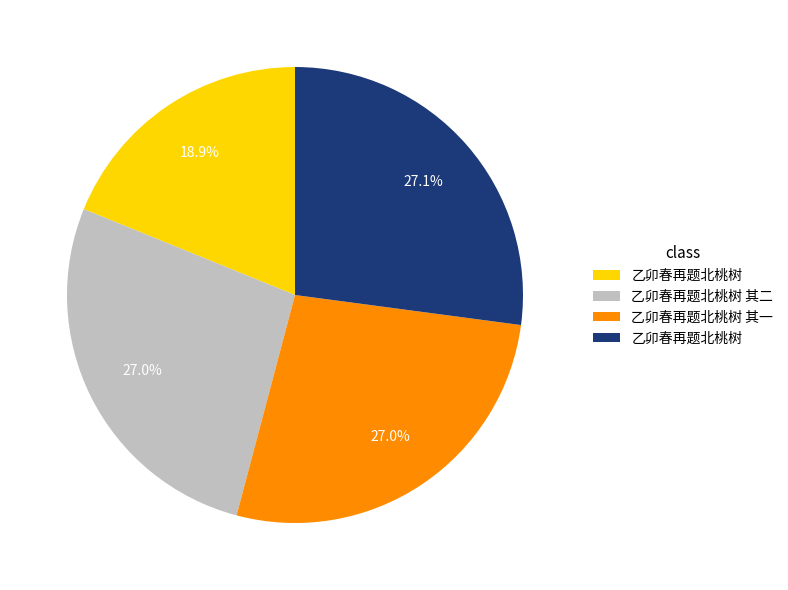

Is there a majority slice in this chart?

No